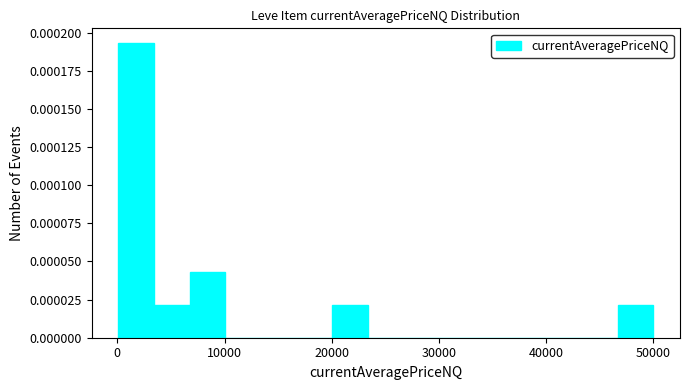

Around what value on the x-axis is the tallest bar? Give the approximate position of its centre, as read against the axis.

2000